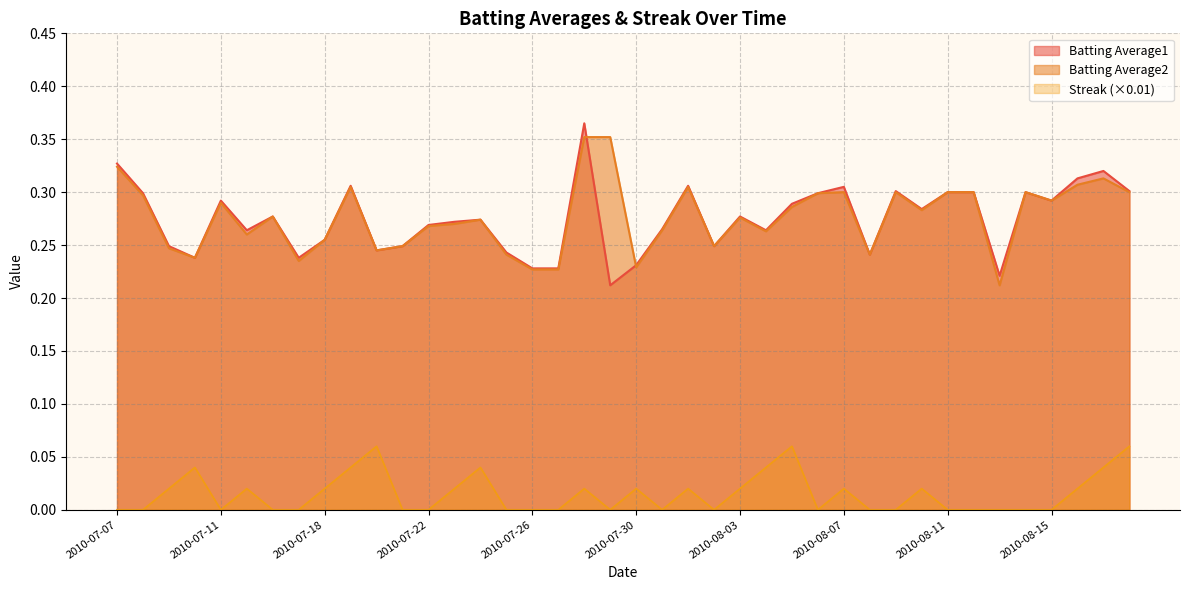

What position from the right is 2010-08-18?

1